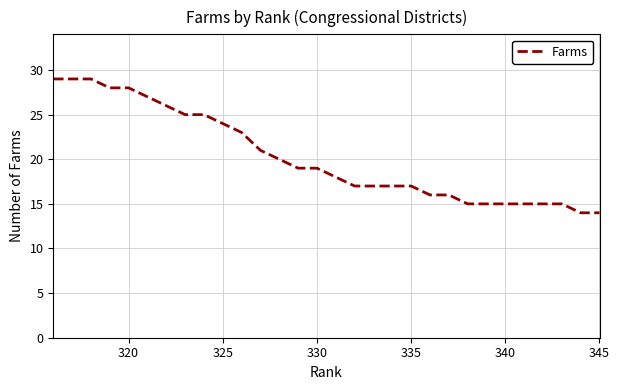

What is the greatest value displayed?

29